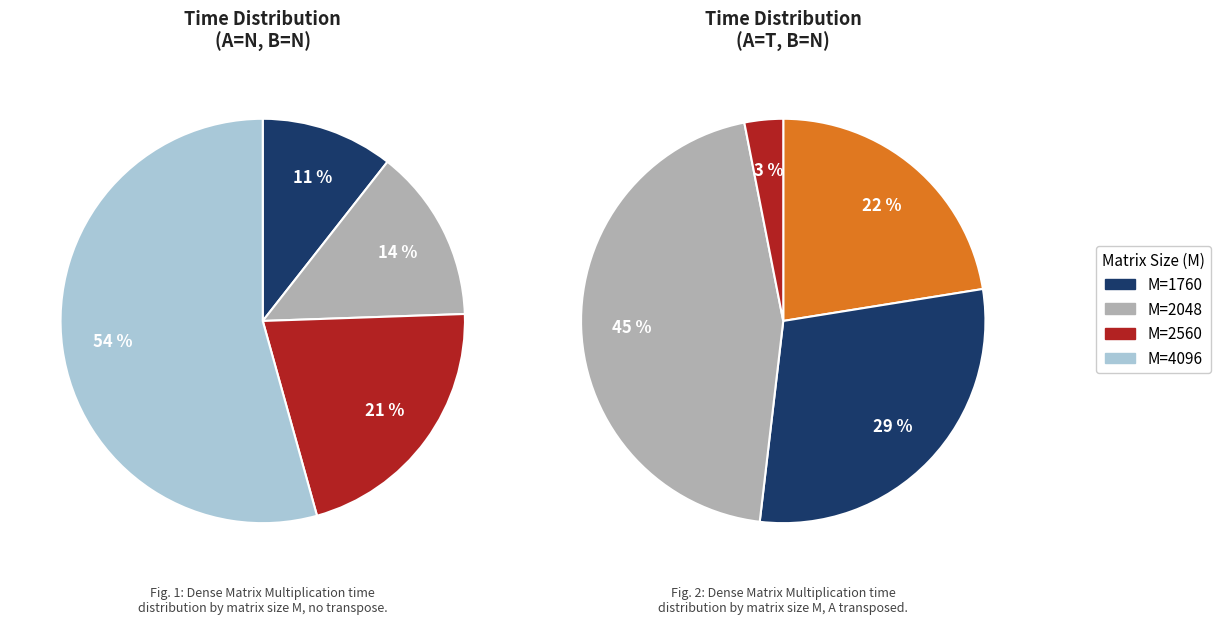

What percentage is NOT represented by 18?

98.8%